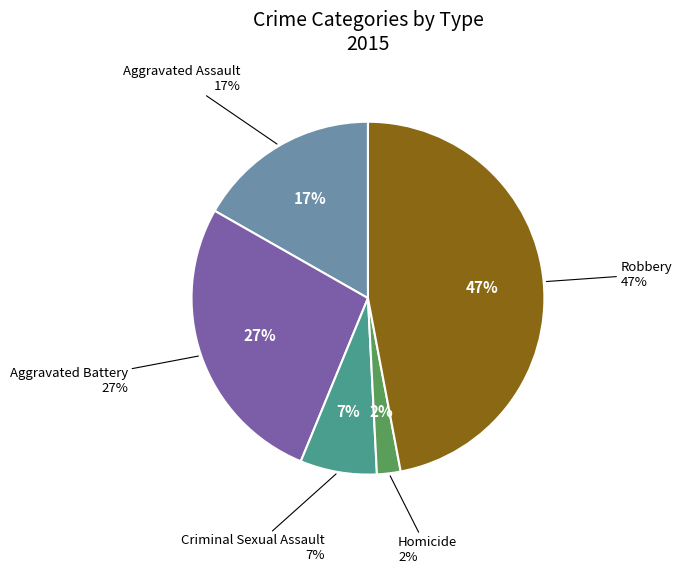

To the nearest percent, what is the average slice percentage?

20%